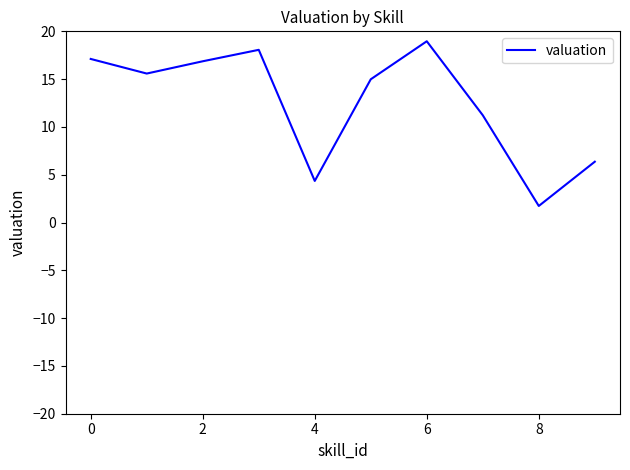

What is the smallest value displayed?

1.7